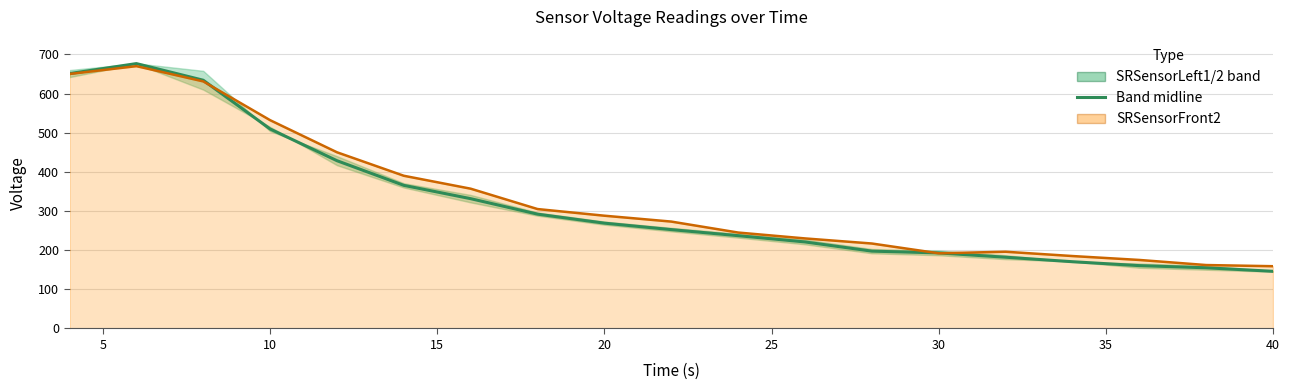

What is the difference between the maximum and minimum values in the SRSensorFront2 series?

511.0